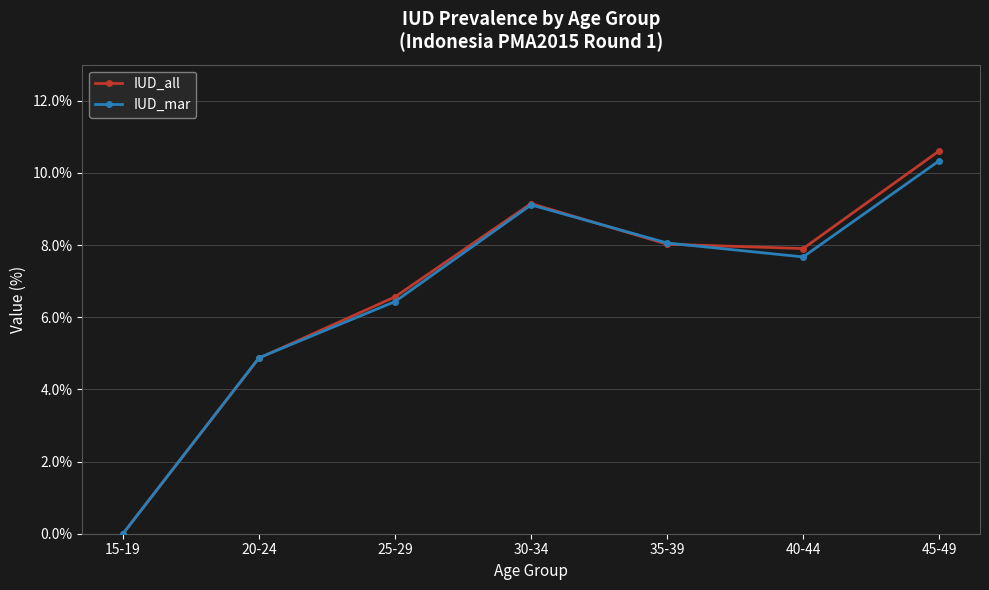

Does the chart have visible grid lines?

Yes